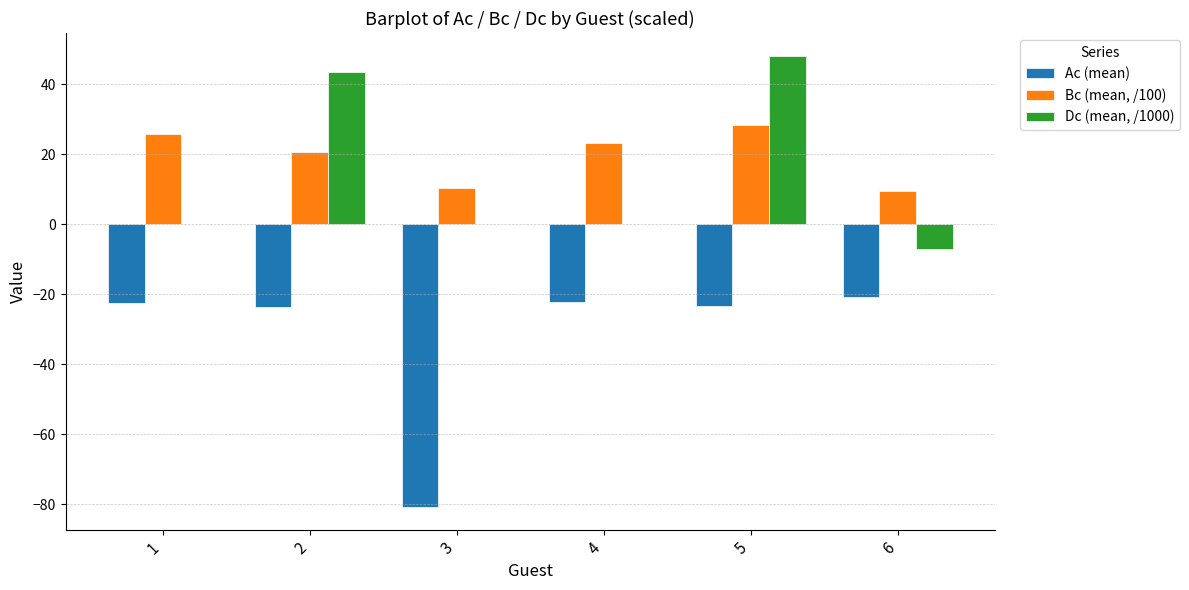

How many series are shown in this chart?

3